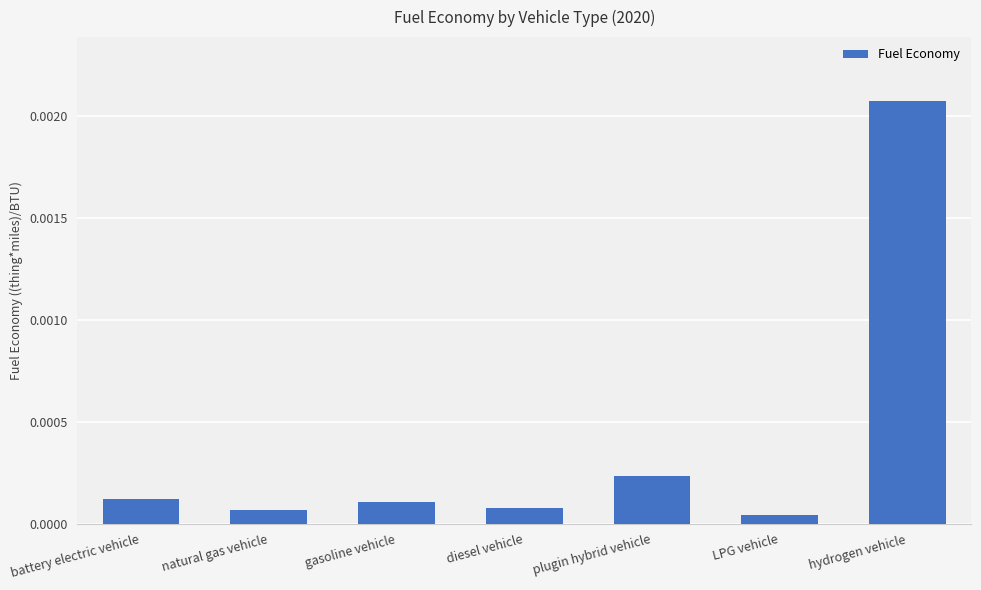

What is the label of the 7th bar from the right?

battery electric vehicle